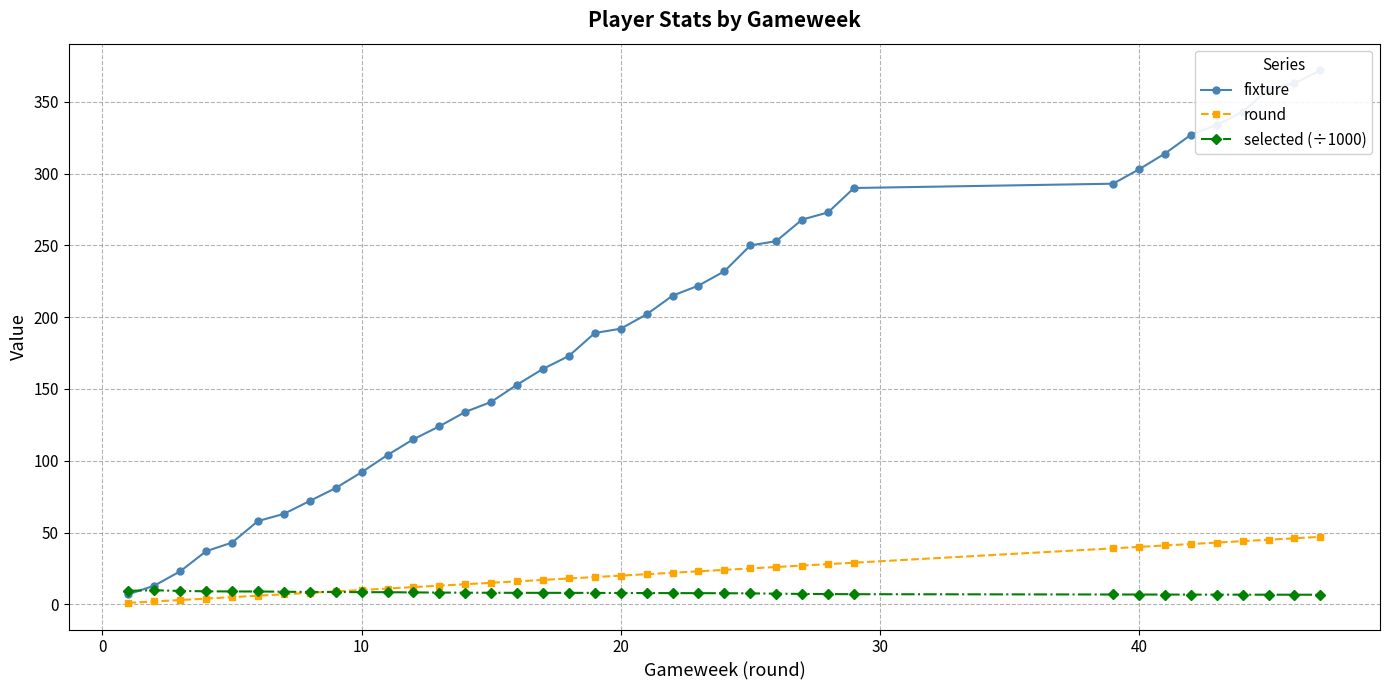

What is the maximum value for round?

47.0